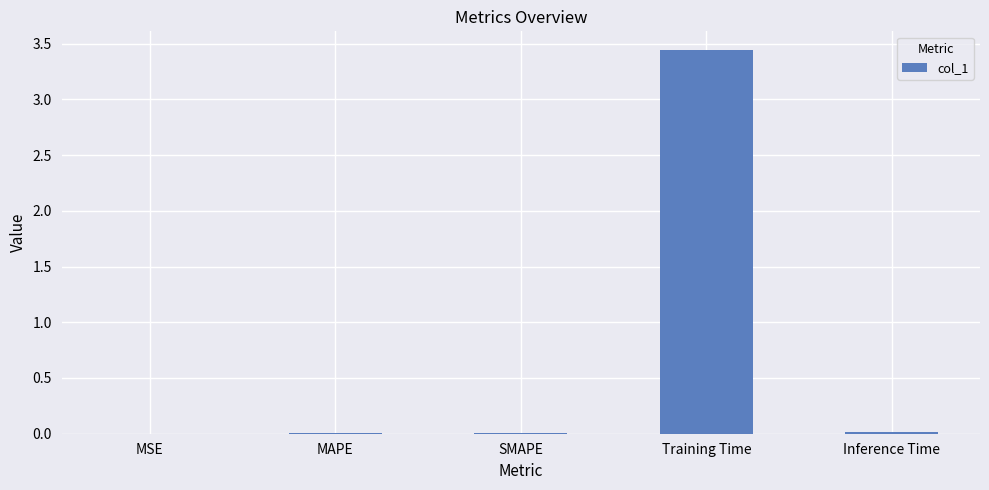

Which category has the highest value across all series?

Training Time